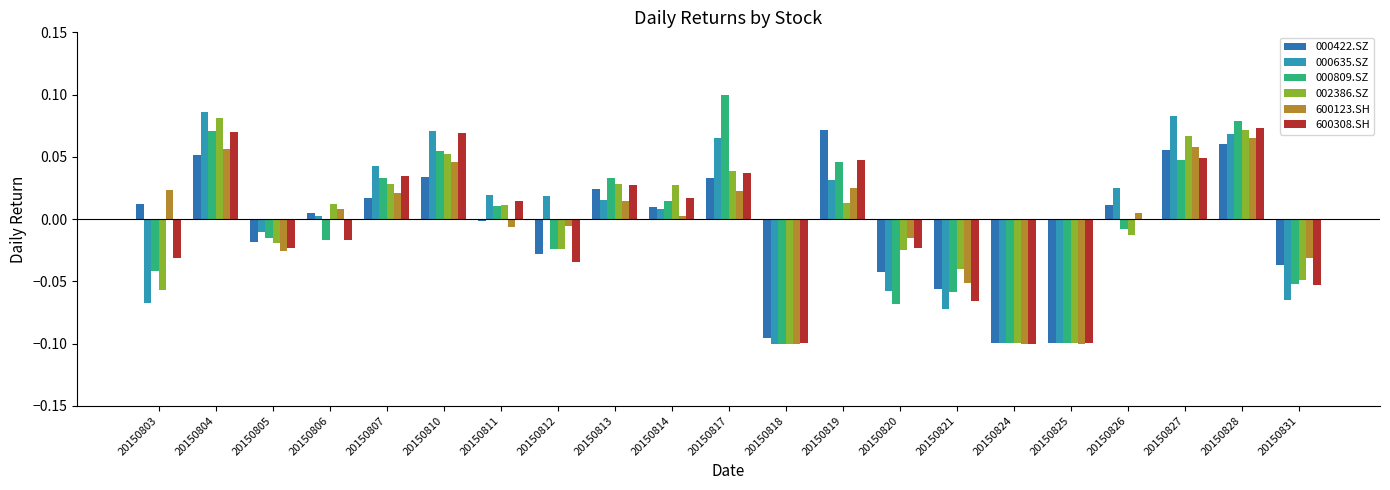

True or false: 000422.SZ has a value of 0.1 at 20150819.

True